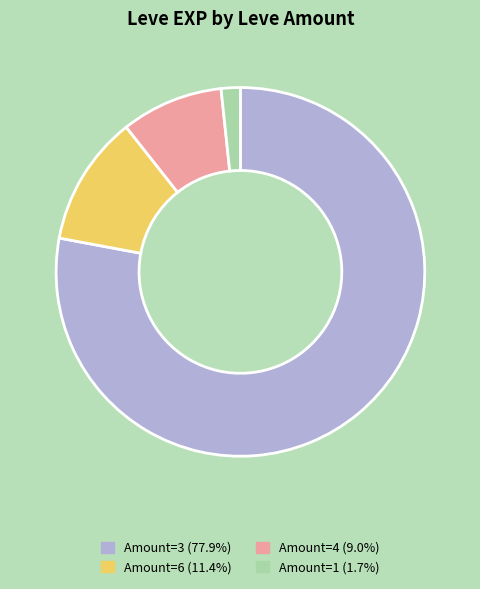

Count the number of slices in the pie.

4